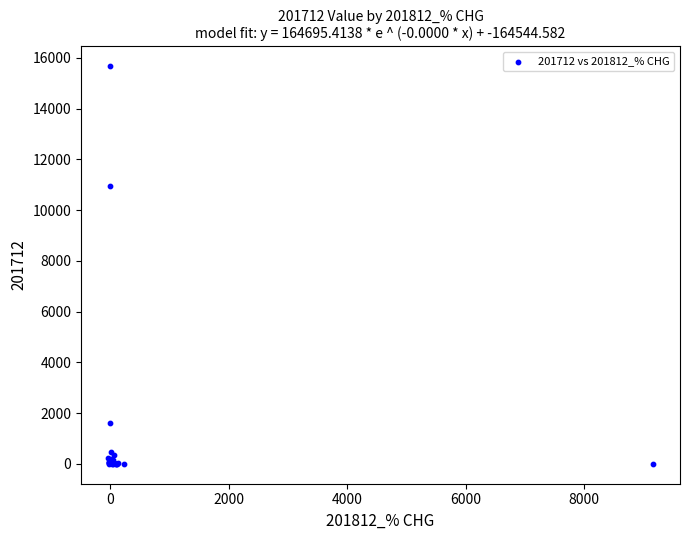

What Y value in the scatter plot is closest to 7832?

10960.2